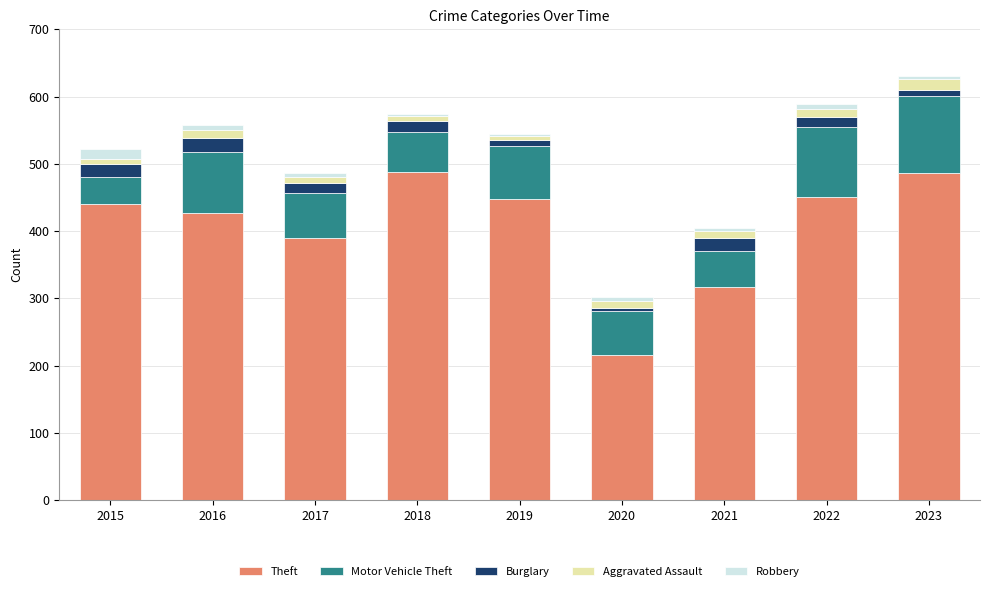

At which label does Theft reach its minimum?

2020